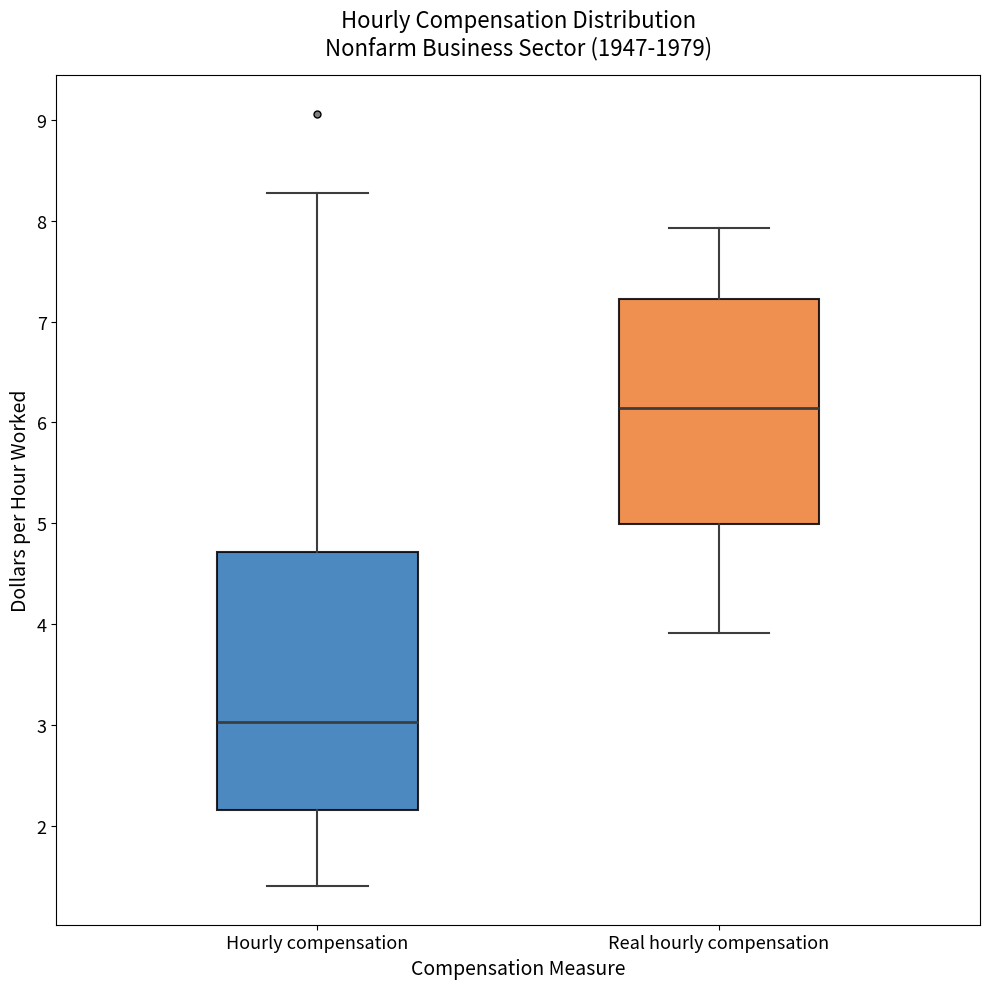

Which box's median line is the lowest?

Hourly compensation